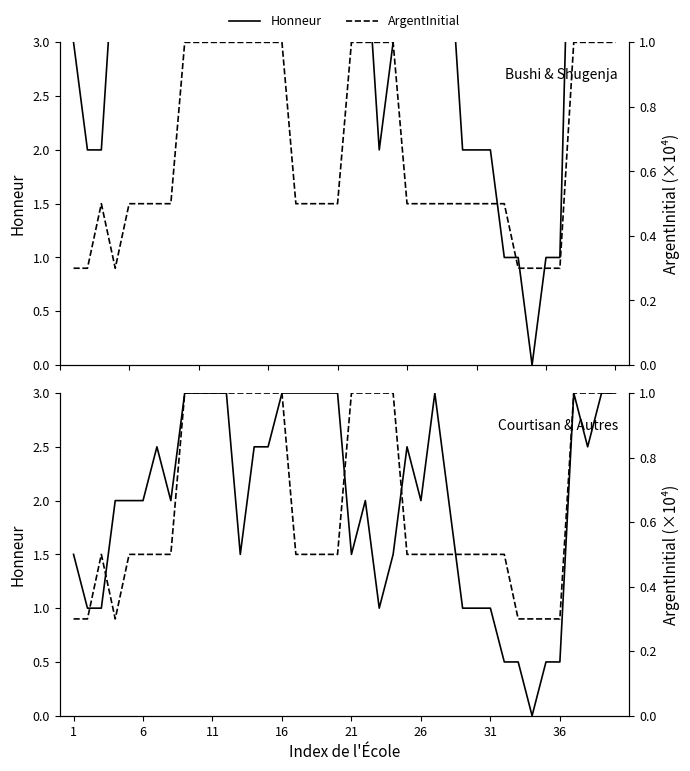

True or false: ArgentInitial and Honneur cross at least once.

True